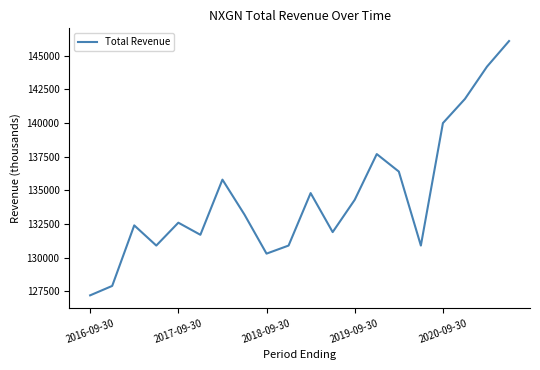

What is the difference between the maximum and minimum values?

18900